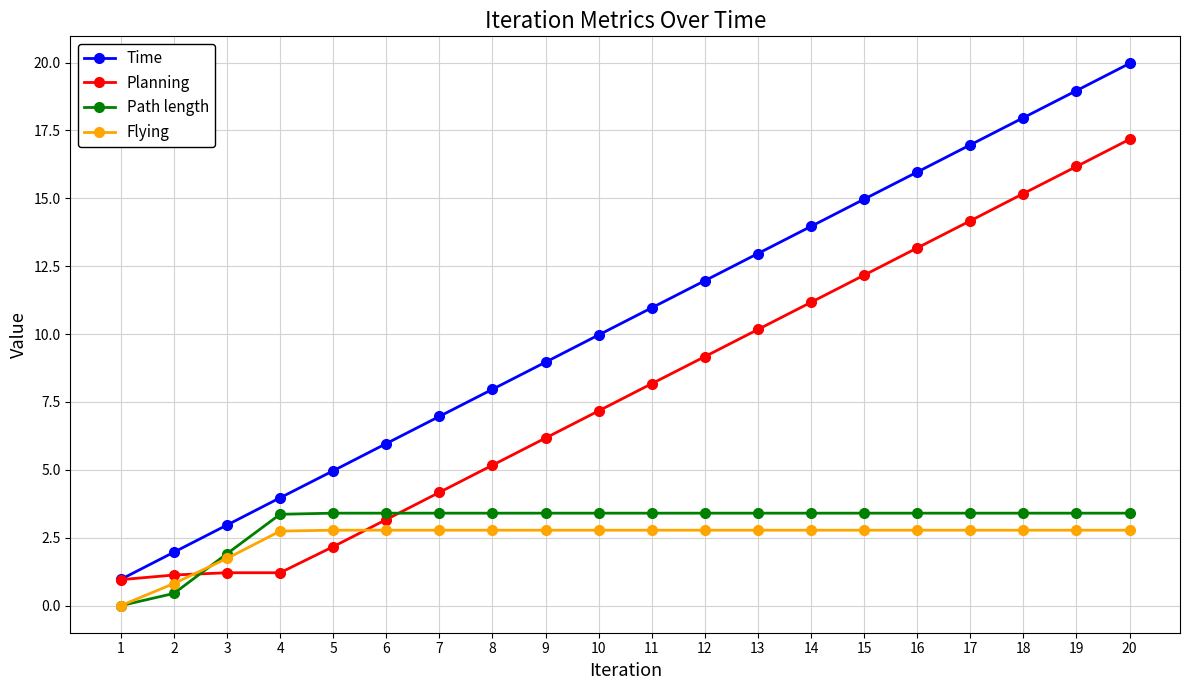

Between 13 and 20, which series saw the biggest shift?

Planning